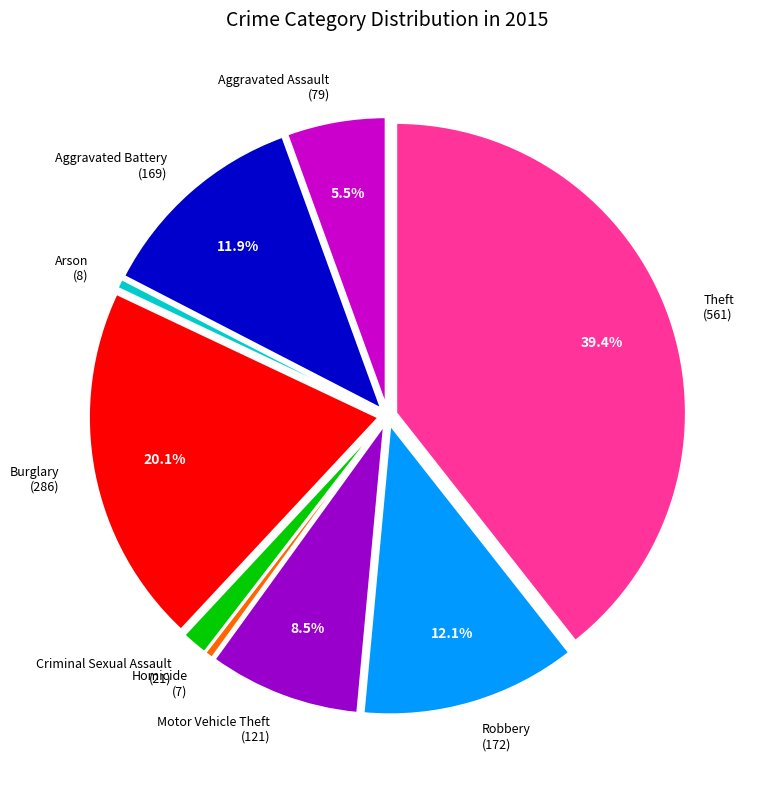

To the nearest percent, what is the difference between the largest and smallest slice percentages?

39%